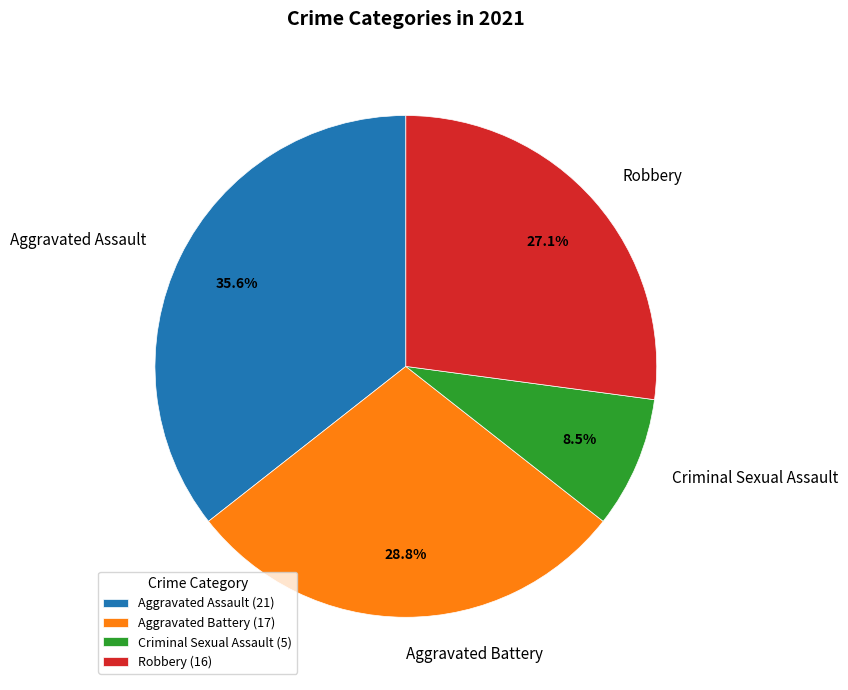

Is there a majority slice in this chart?

No